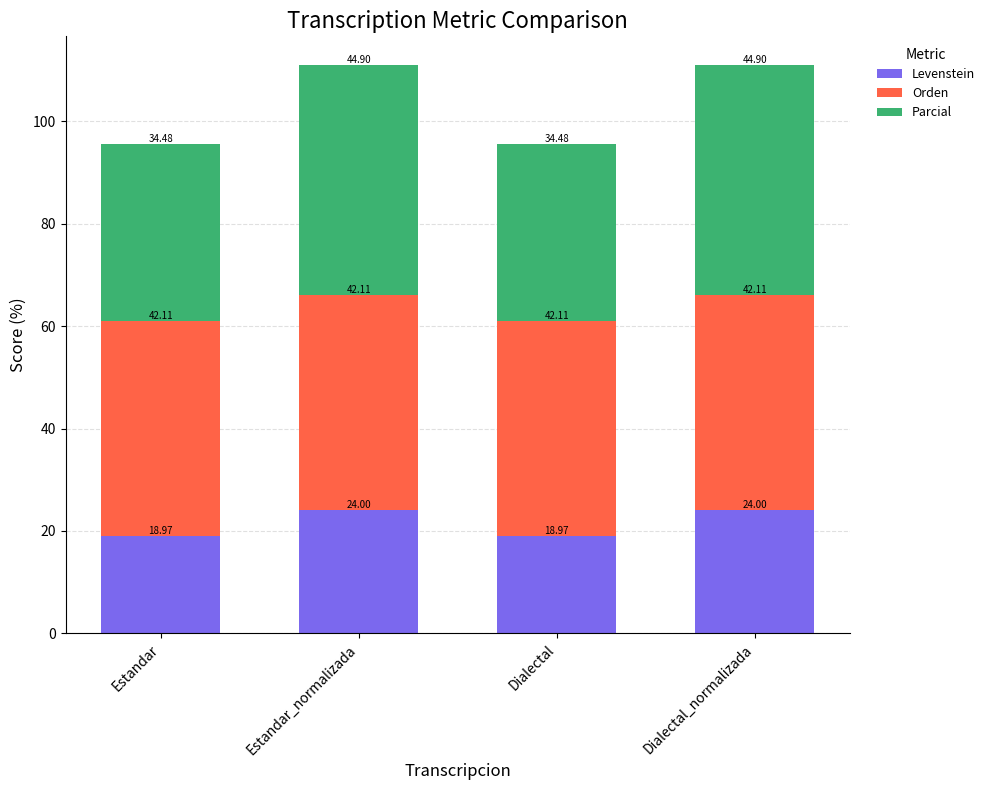

What is the total value across all series at Dialectal_normalizada?

111.0